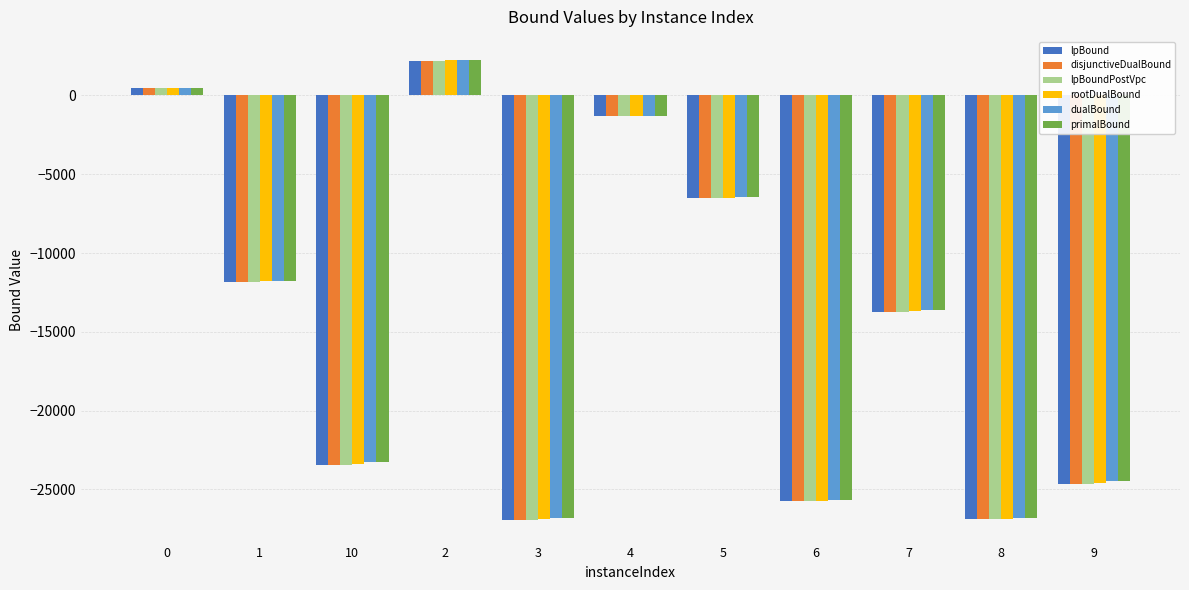

Between 0 and 1, which series saw the biggest shift?

disjunctiveDualBound